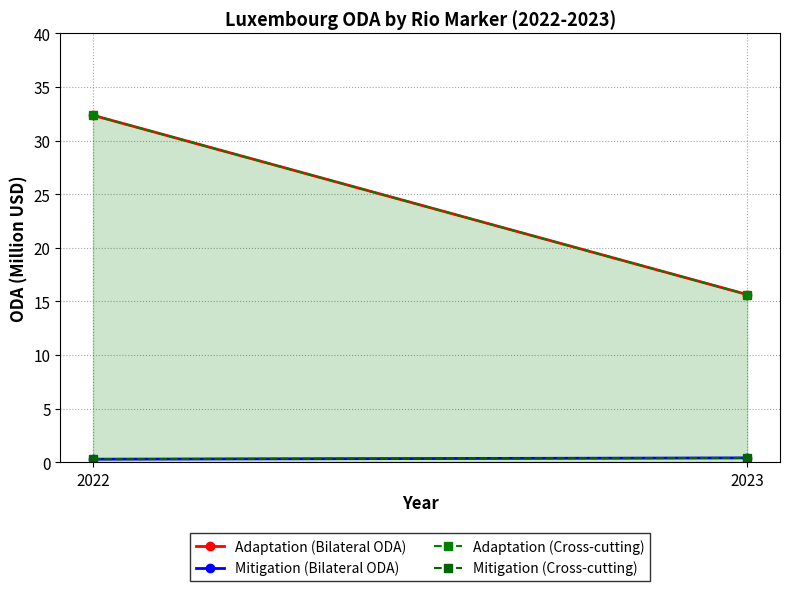

Rank the series by their maximum value, from highest to lowest.

Adaptation (Bilateral ODA), Adaptation (Cross-cutting), Mitigation (Bilateral ODA), Mitigation (Cross-cutting)